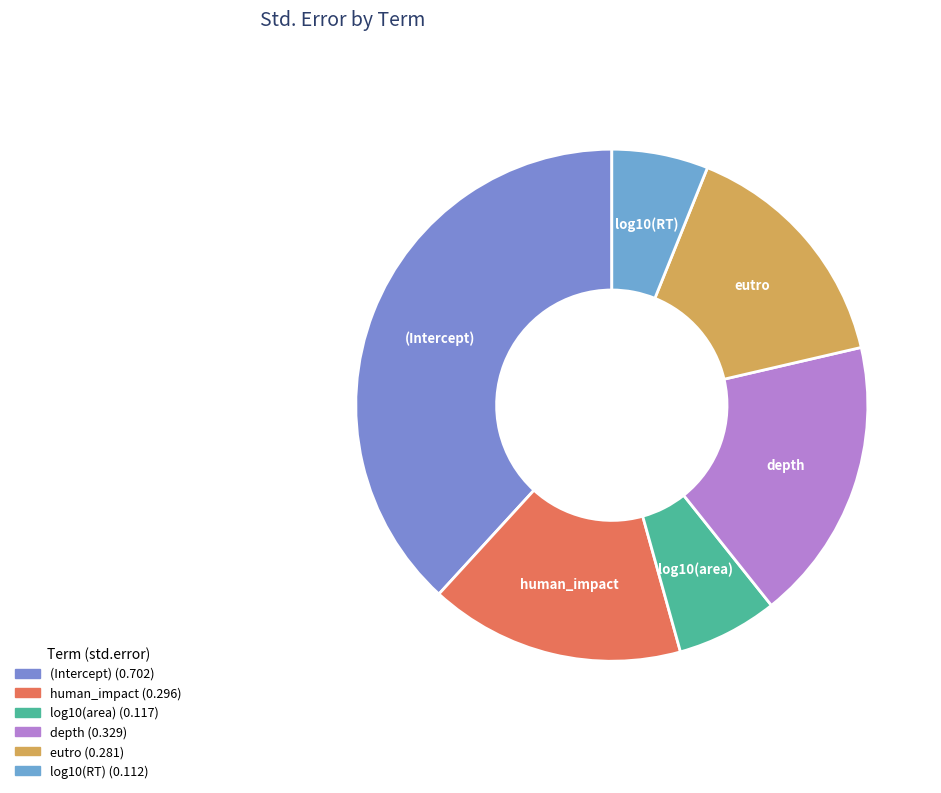

Is there a majority slice in this chart?

No